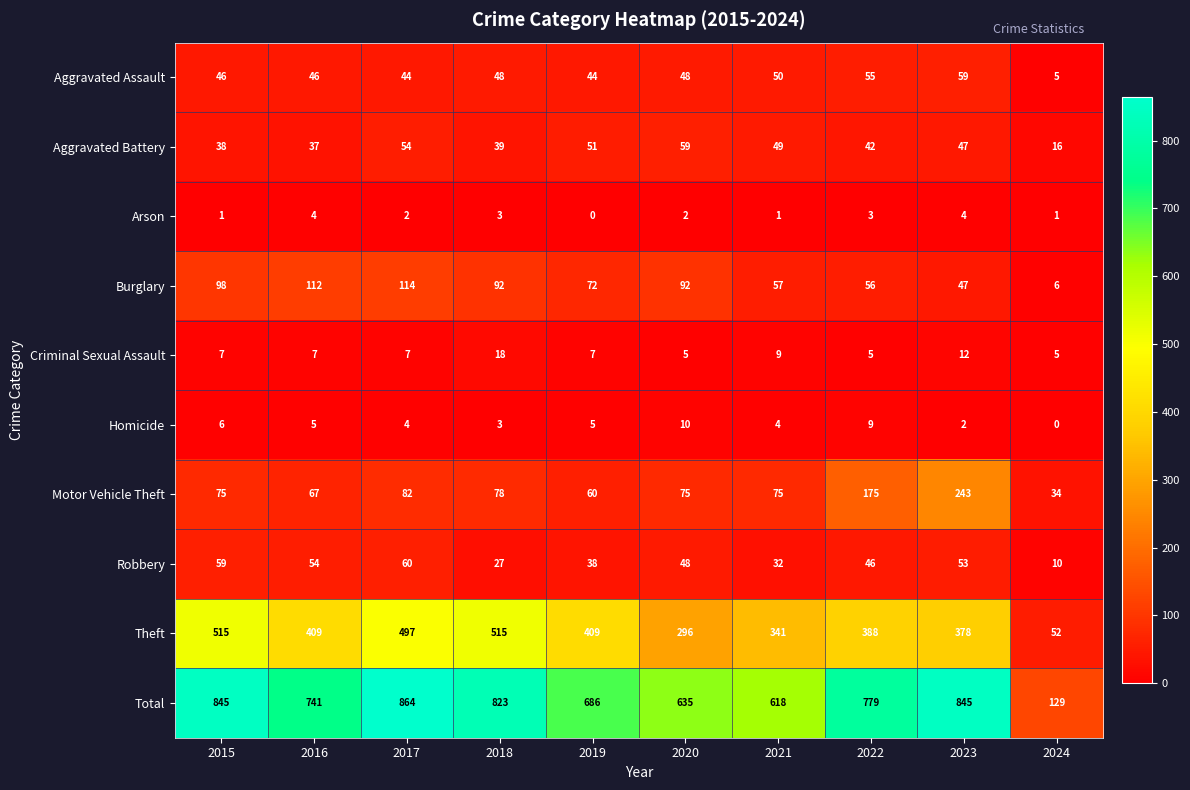

Where is Theft nearest to the value 283?

2020